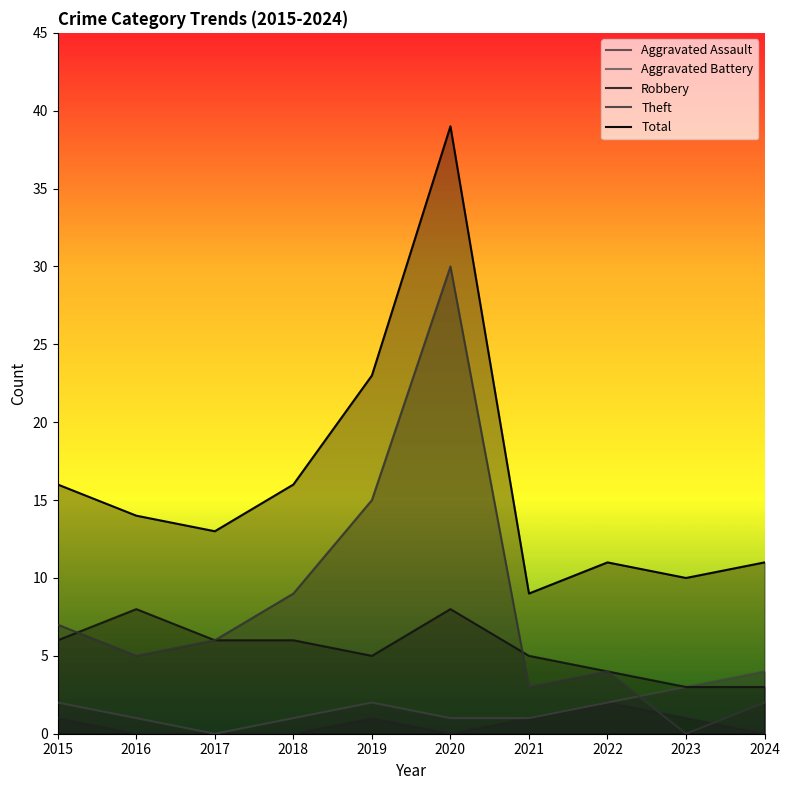

Where does the Theft series first go above 6?

2015